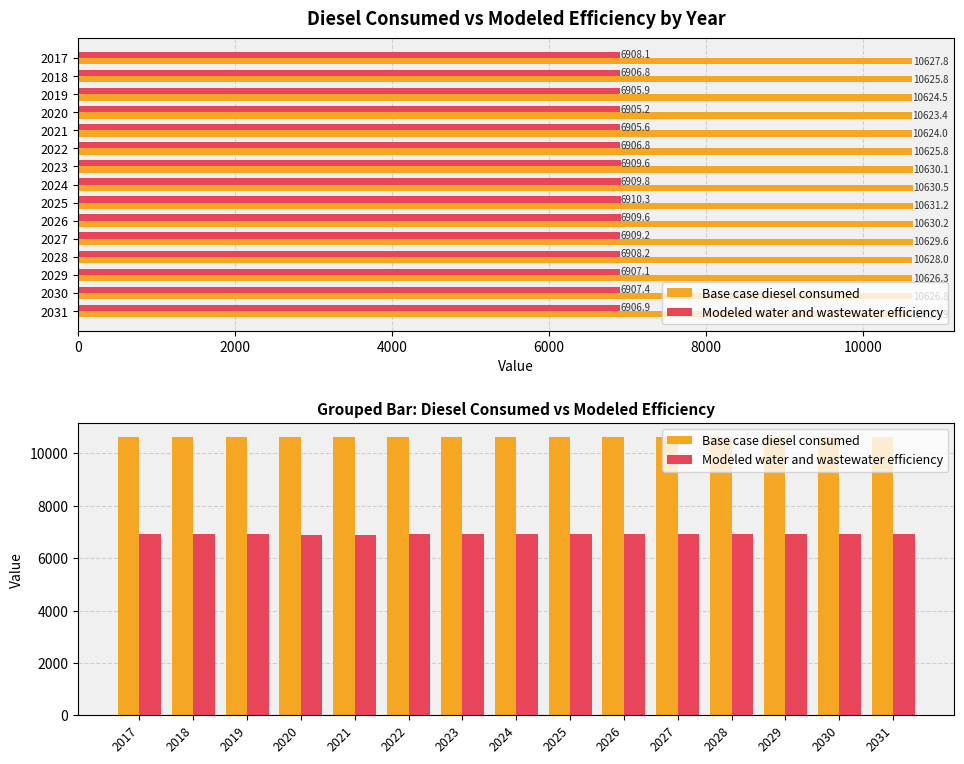

What position from the right is 9?

6